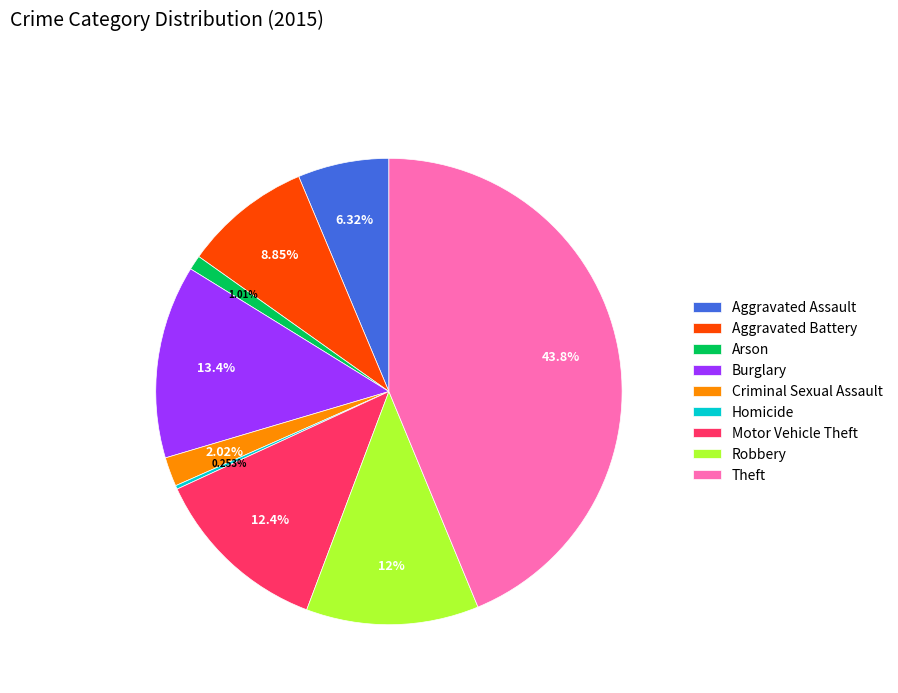

Does Motor Vehicle Theft account for over 50% of the chart?

No